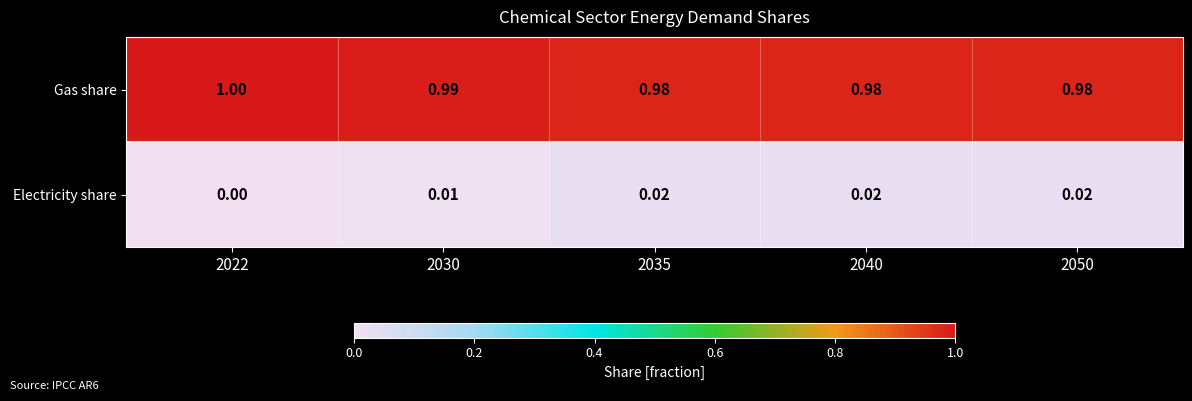

Rank the series by their average value, from highest to lowest.

Gas share, Electricity share